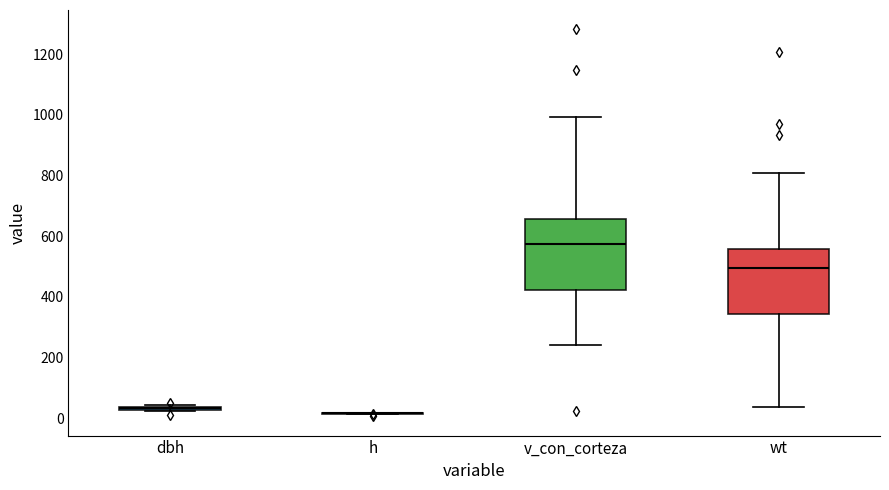

Where is the lower edge of the box for wt on the y-axis? The values are not printed on the chart, so give them approximately, as read against the axis.

340